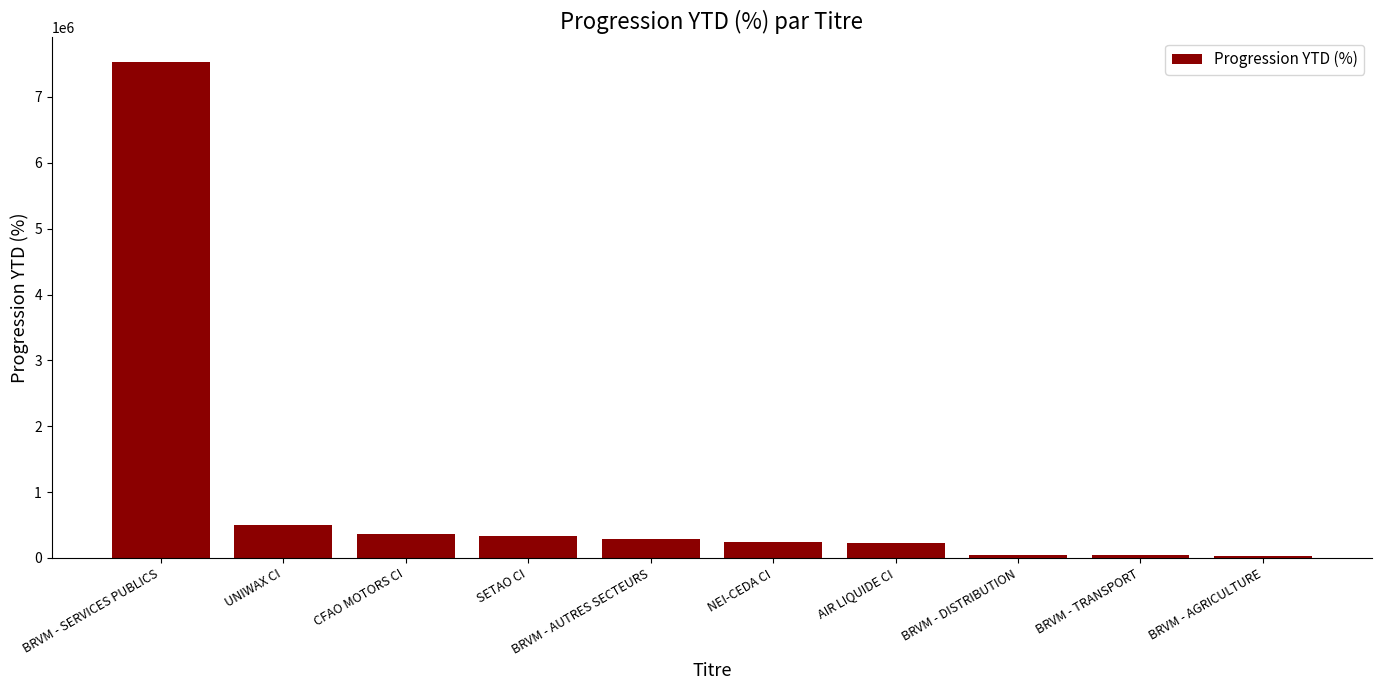

What position from the left is UNIWAX CI?

2